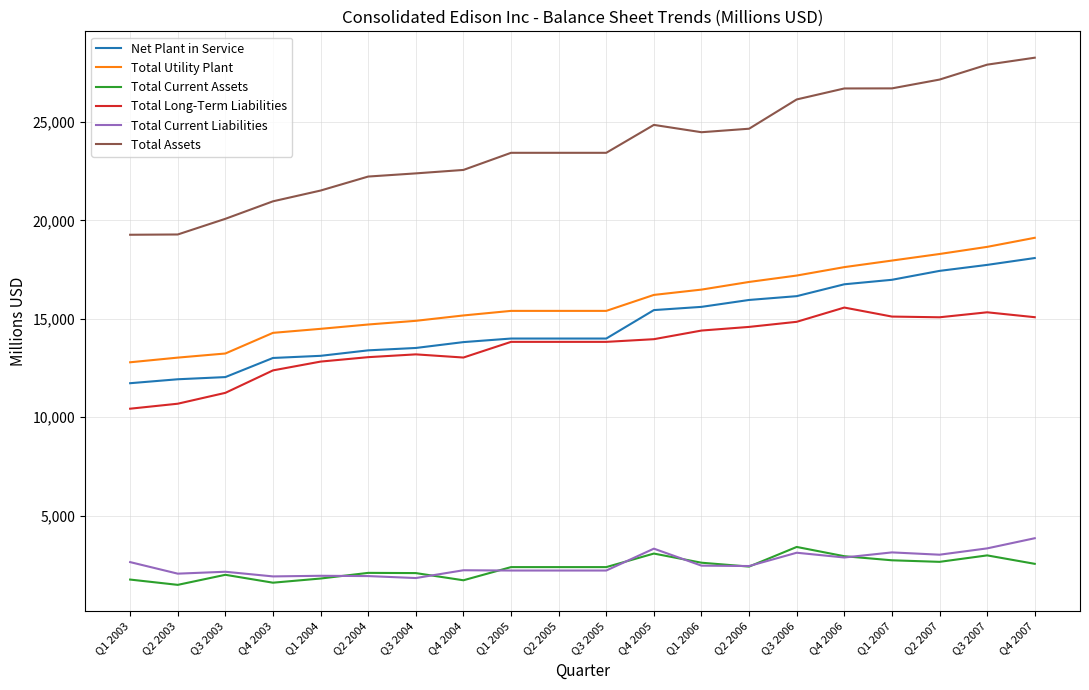

What is the minimum value for Net Plant in Service?

11726